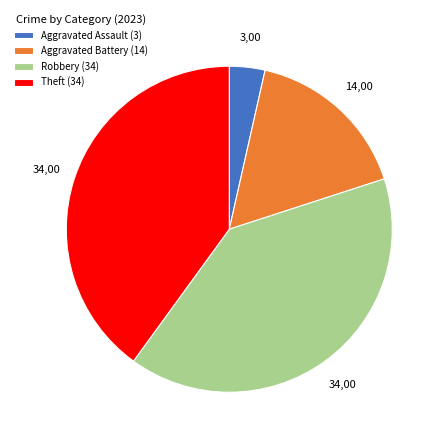

Does any single category account for the majority?

No